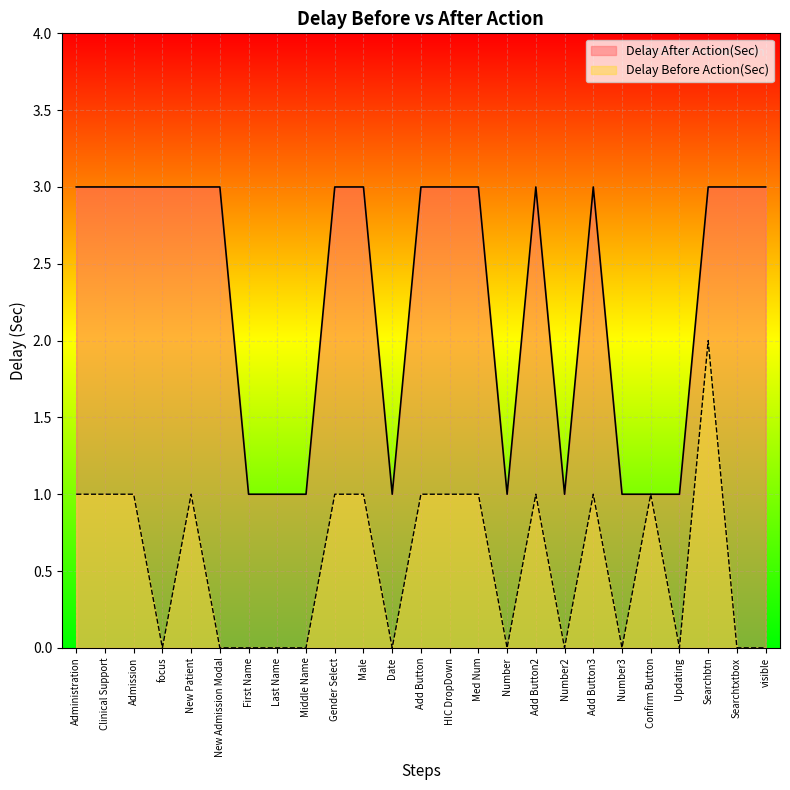

Is it true that Delay Before Action(Sec) equals 0 at Add Button?

False